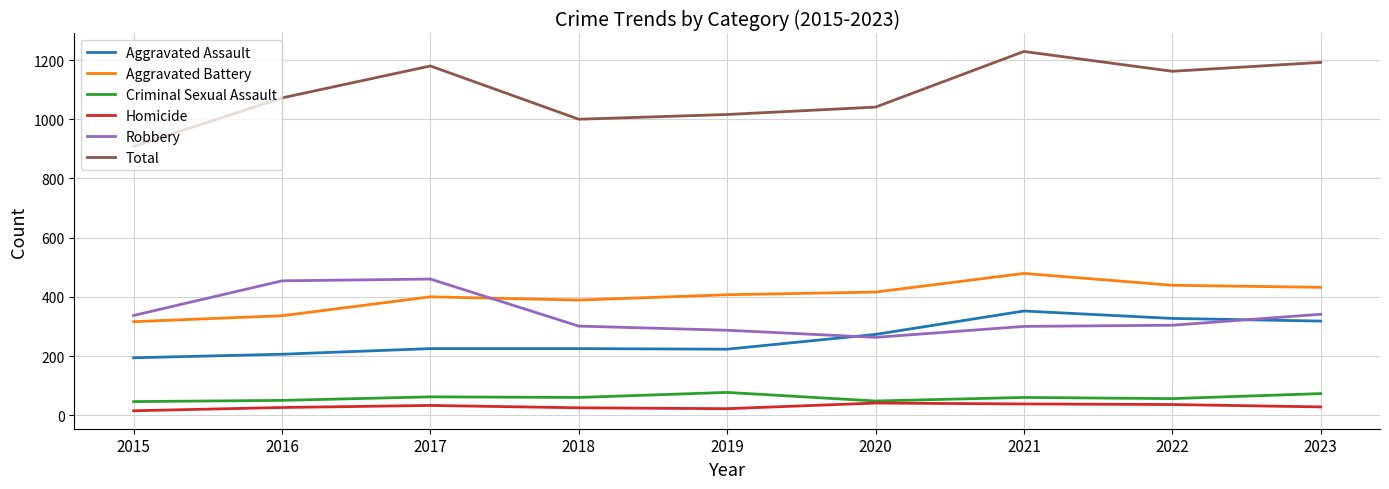

True or false: Aggravated Battery and Criminal Sexual Assault cross at least once.

False